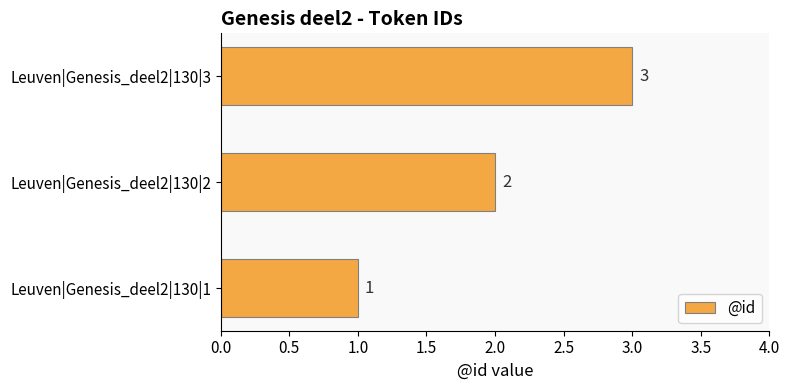

True or false: the data shows 1 at Leuven|Genesis_deel2|130|3.

False